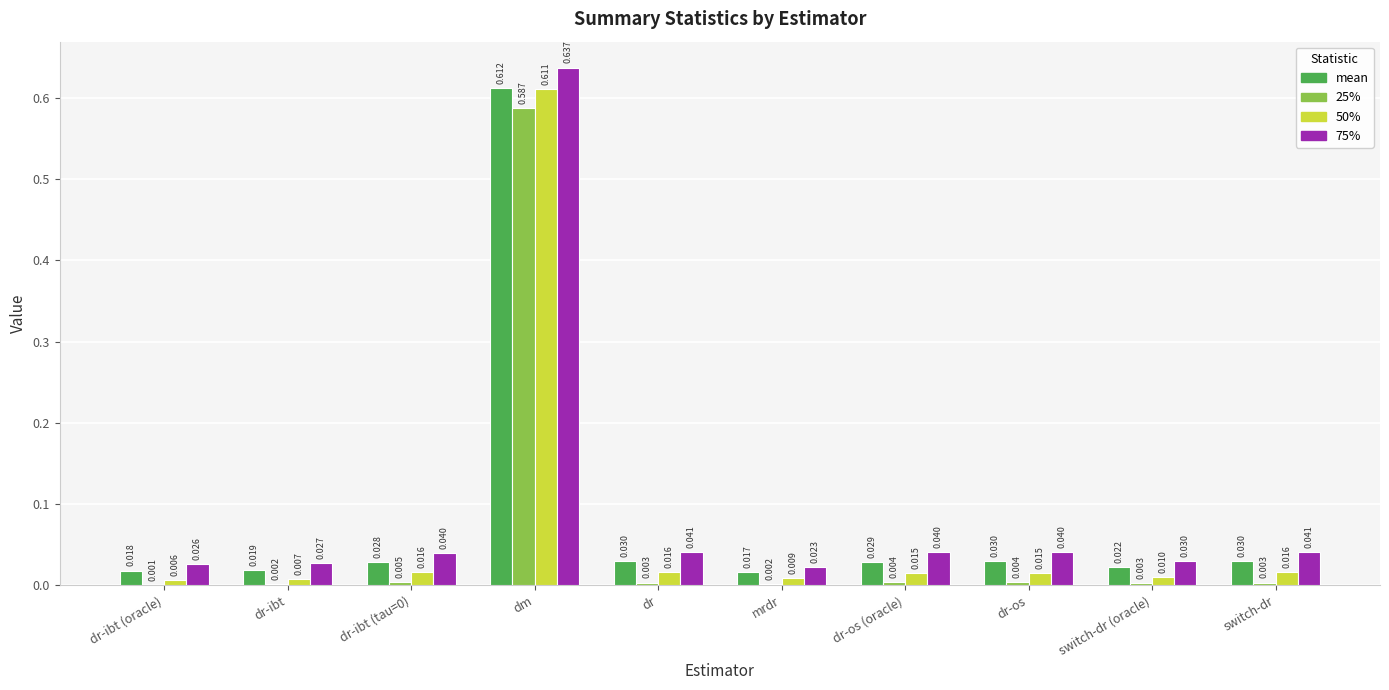

Where is 25% nearest to the value 0?

dr-ibt (oracle)